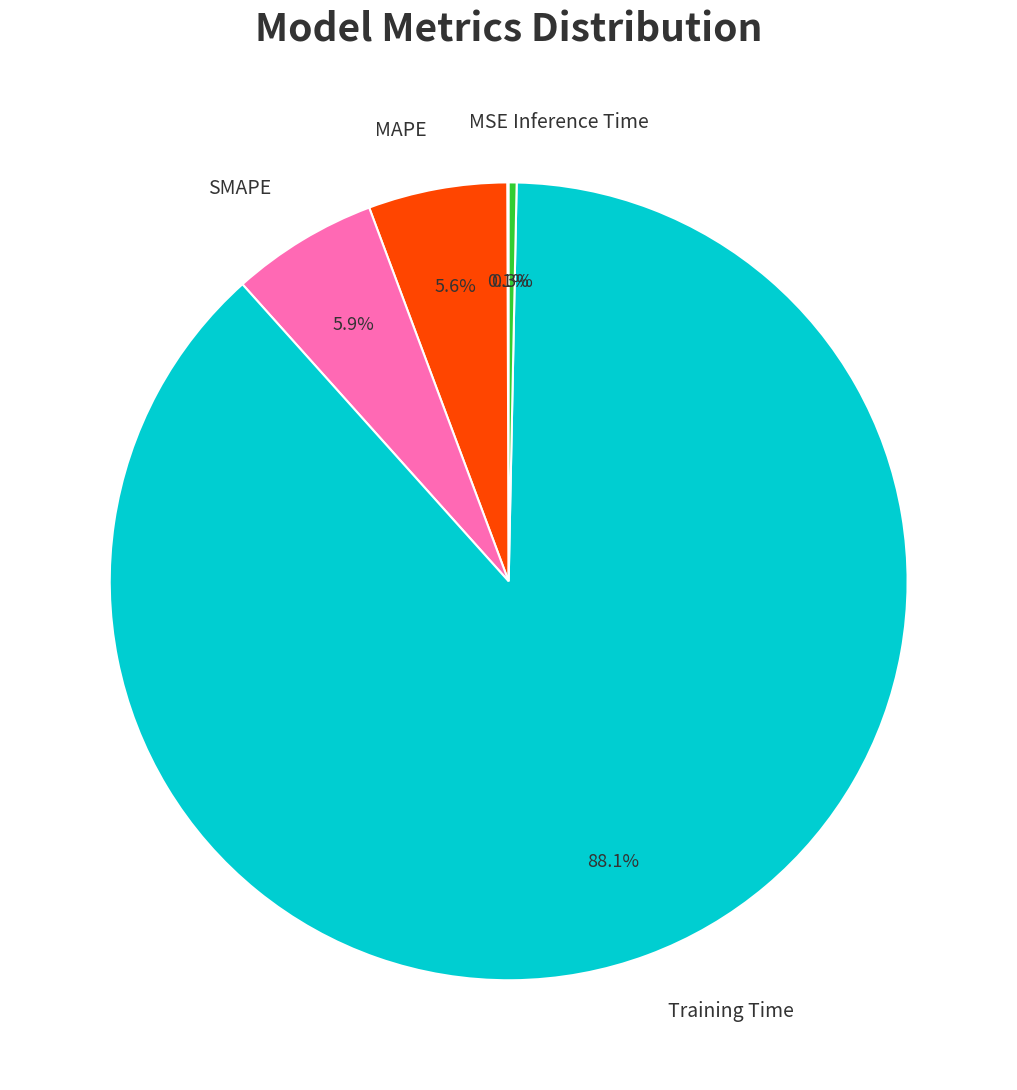

Between SMAPE and Inference Time, which is larger?

SMAPE